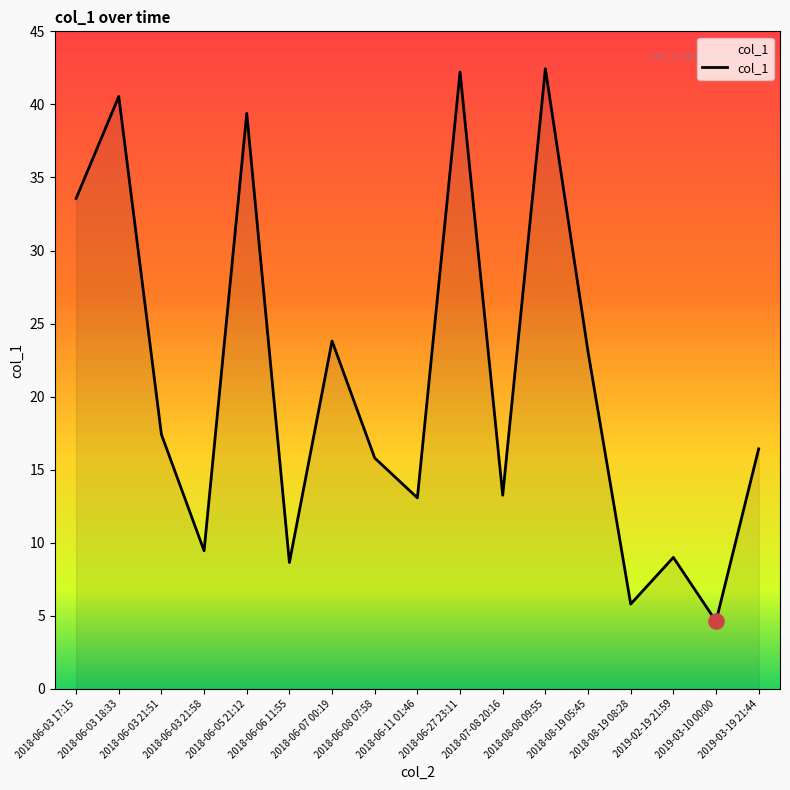

Which has a higher value, 2019-03-19 21:44 or 2018-06-08 07:58?

2019-03-19 21:44